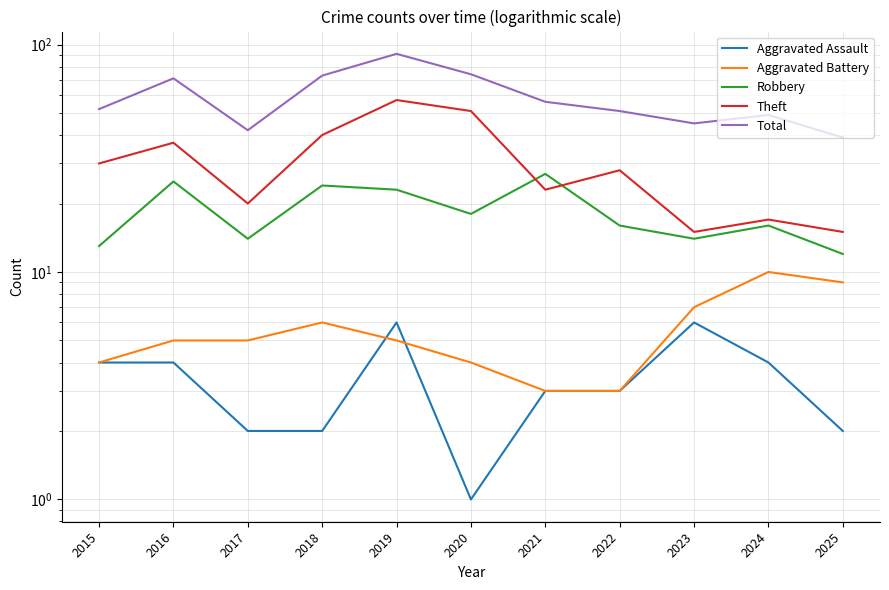

How many data points in Aggravated Battery are above 5?

4